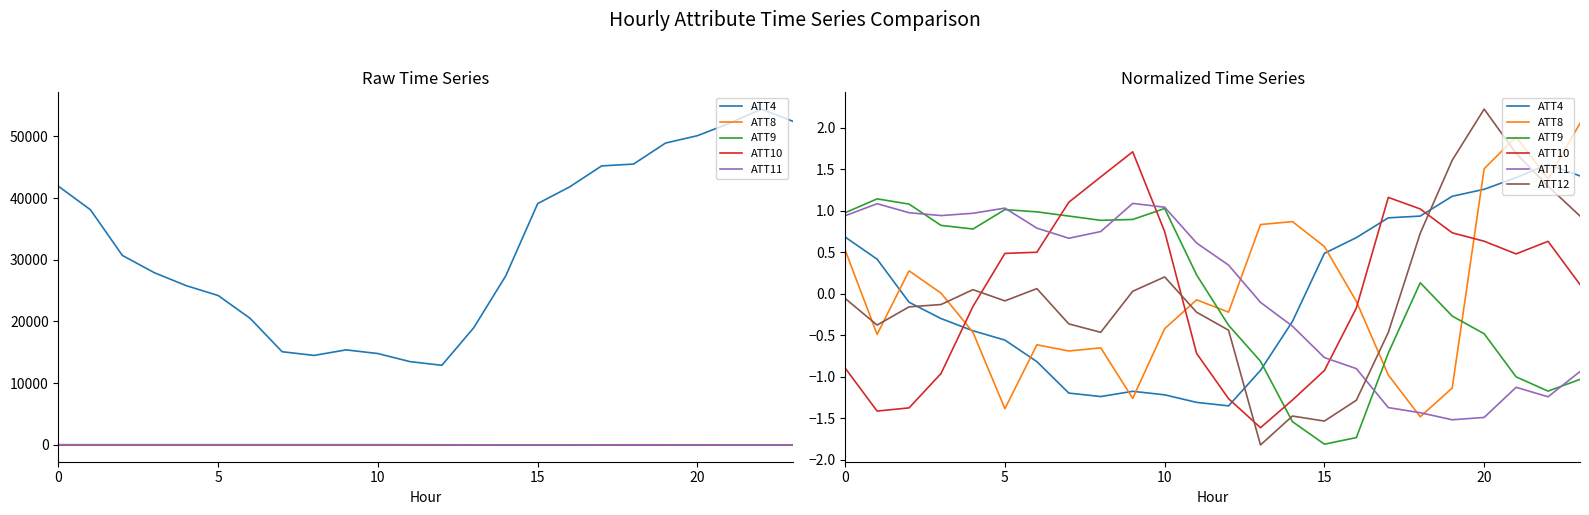

Is the value of ATT8 at 10 greater than the value of ATT9 at 23?

Yes